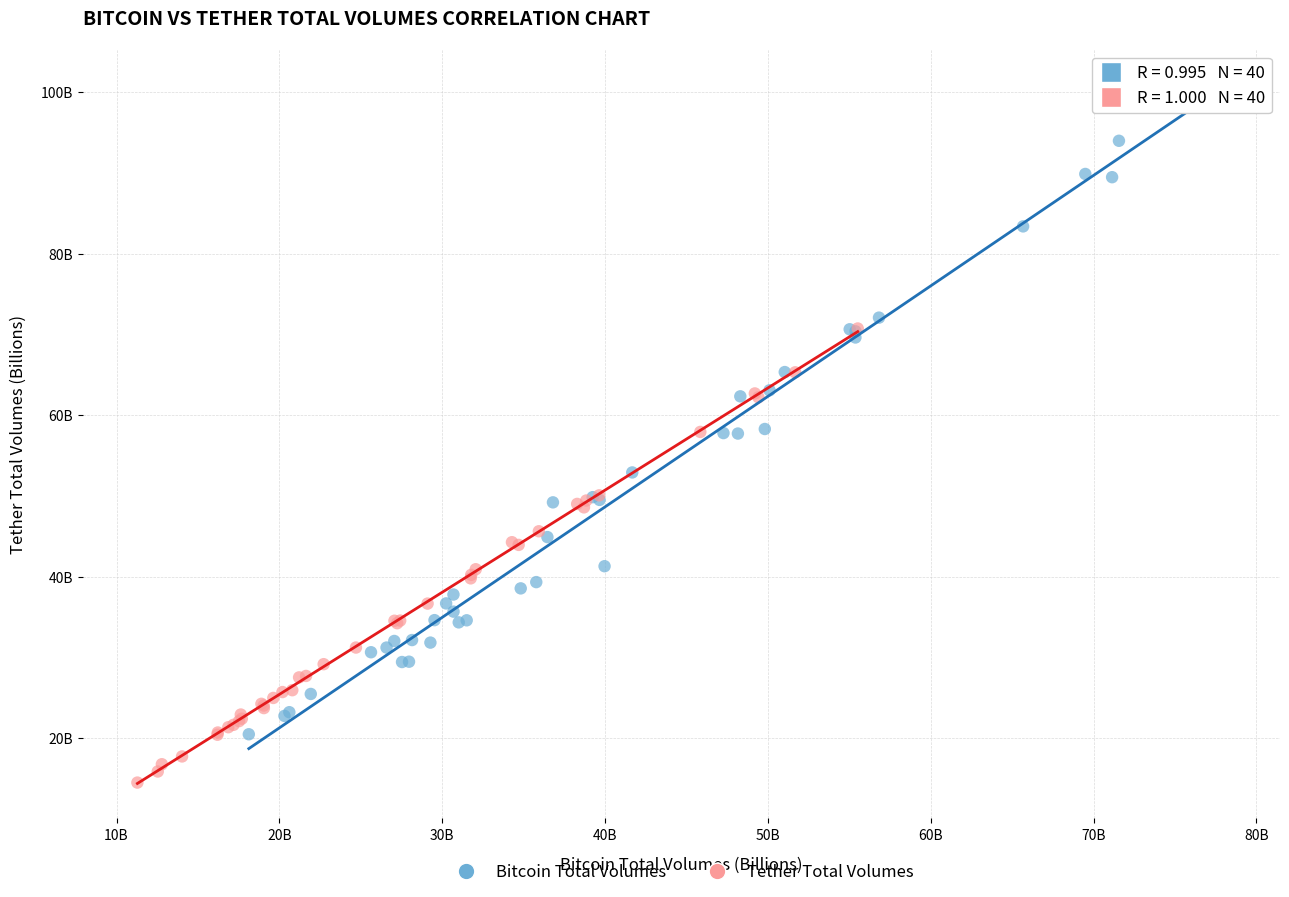

What are all the series names shown in the legend?

Bitcoin Total Volumes, Tether Total Volumes